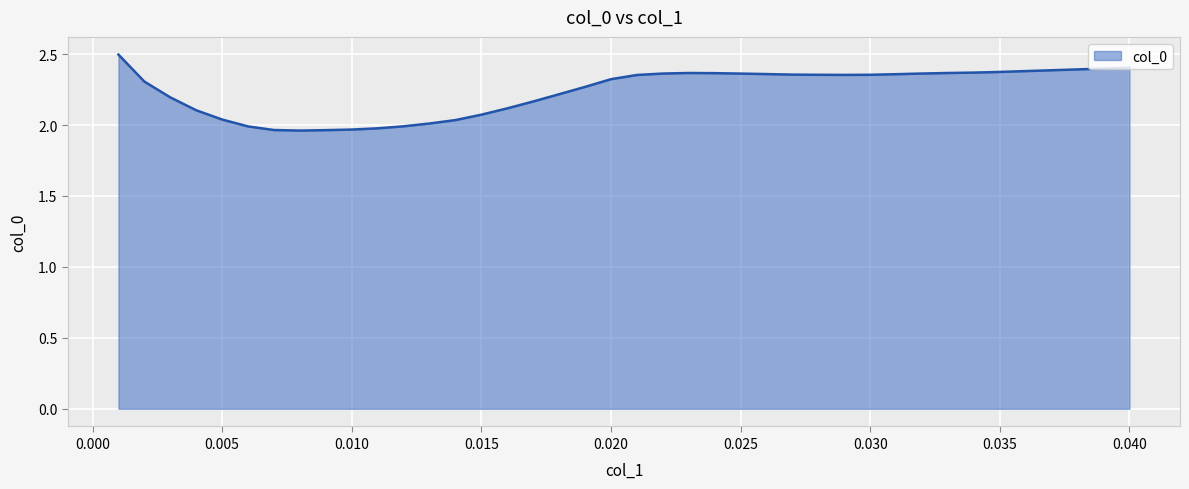

How many lines are shown in the chart?

1